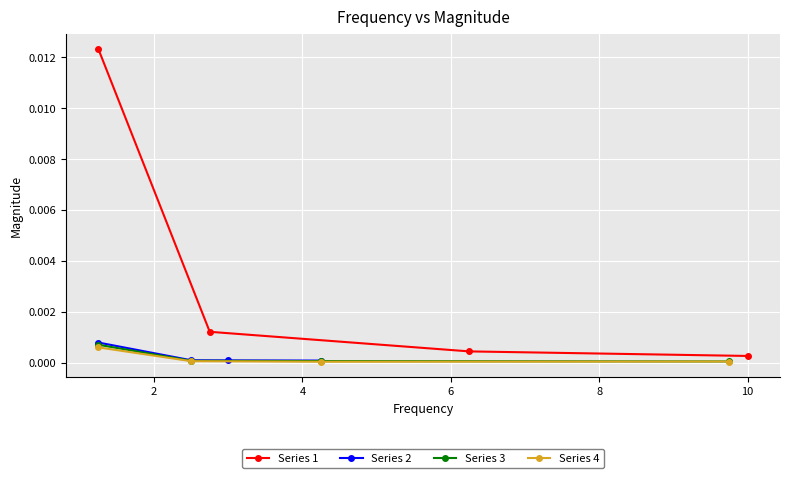

True or false: Series 1 has more than 2 interior local peaks.

False